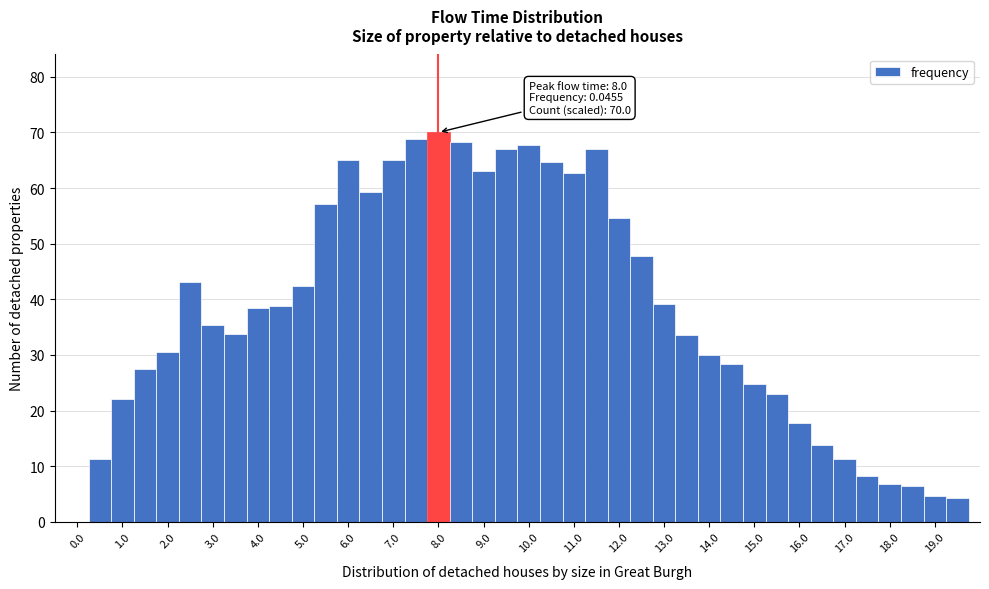

Which range on the x-axis has the tallest bar?

7.75 to 8.25